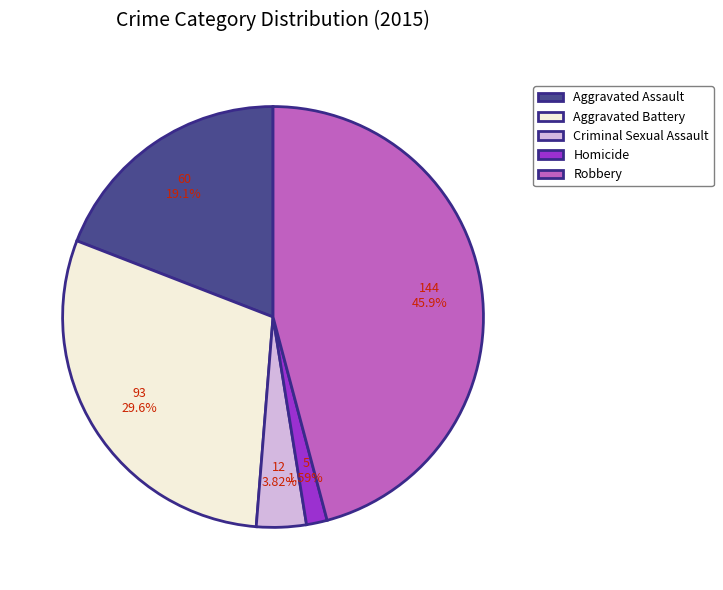

What is the total percentage of Homicide and Aggravated Assault?

20.7%